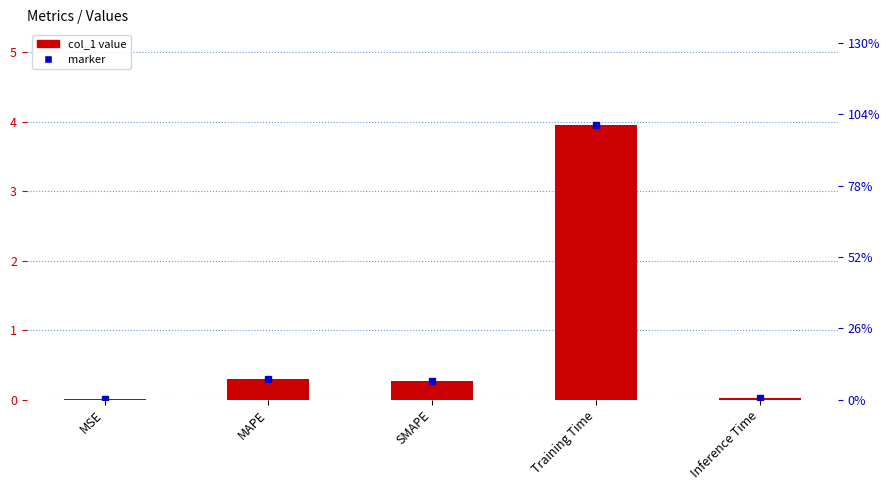

What is the difference between the maximum and second lowest values?

3.9